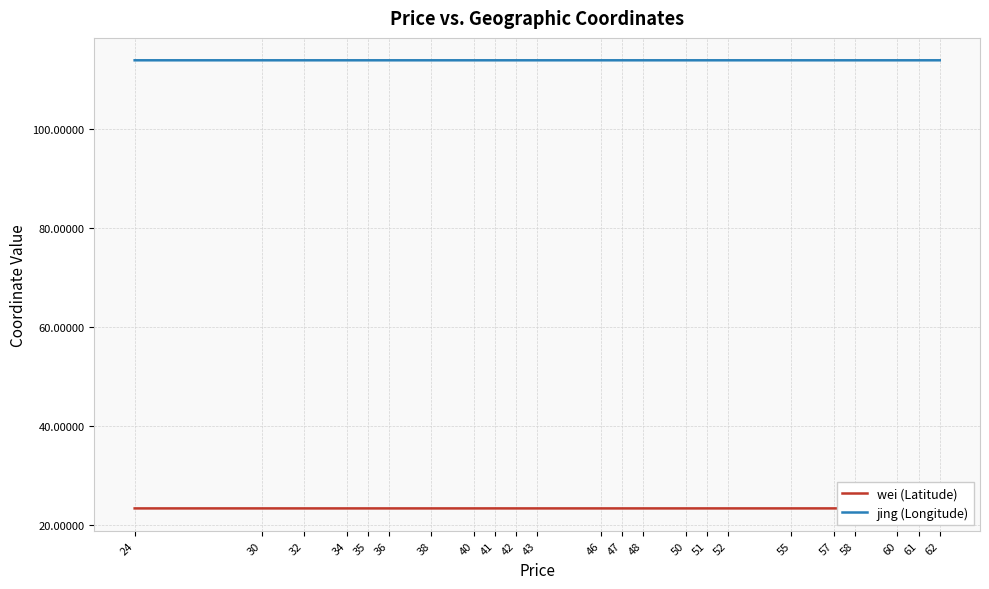

What is the value of the jing (Longitude) point at the 5th from the left?

113.8